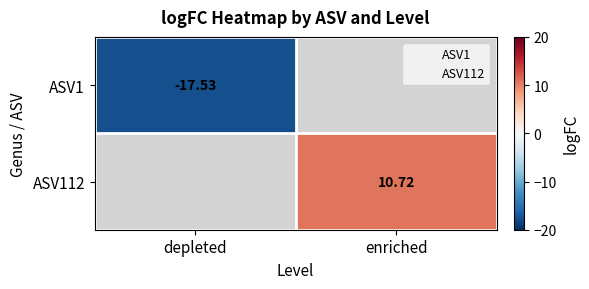

What is the greatest value displayed?

10.7